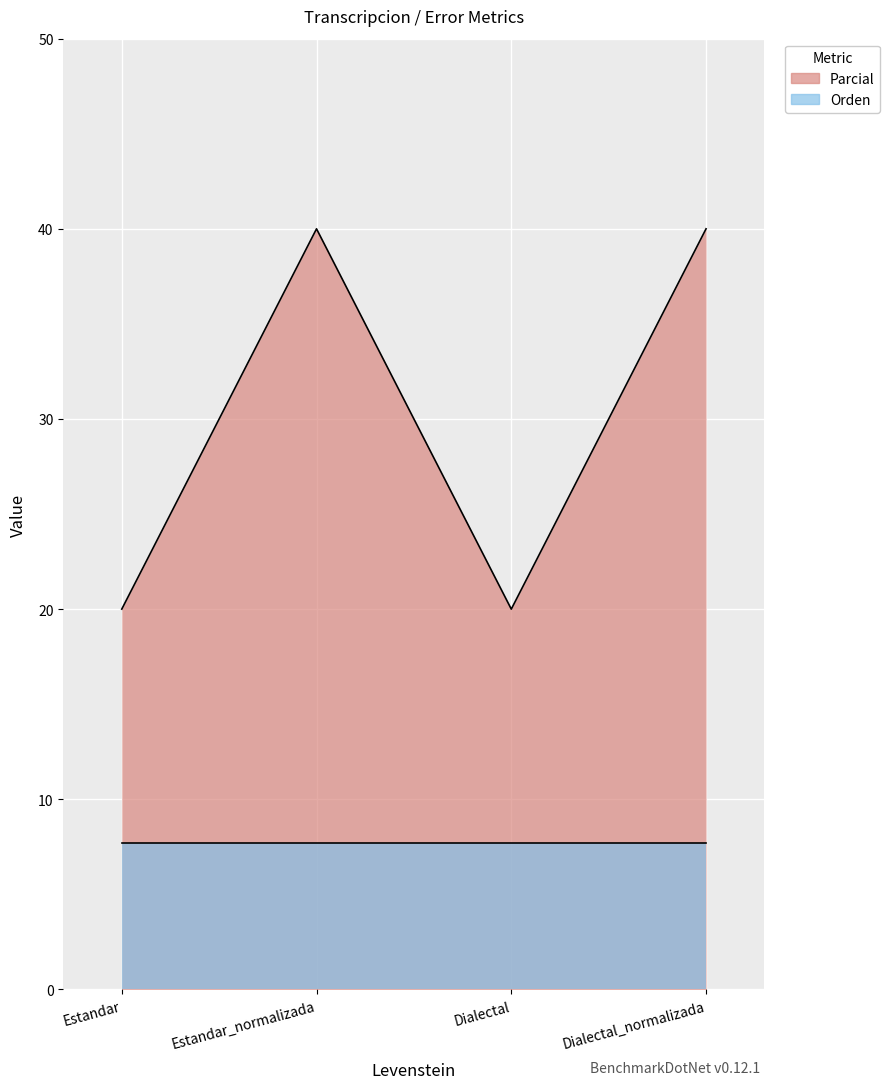

Which label corresponds to the smallest value in the chart?

Estandar